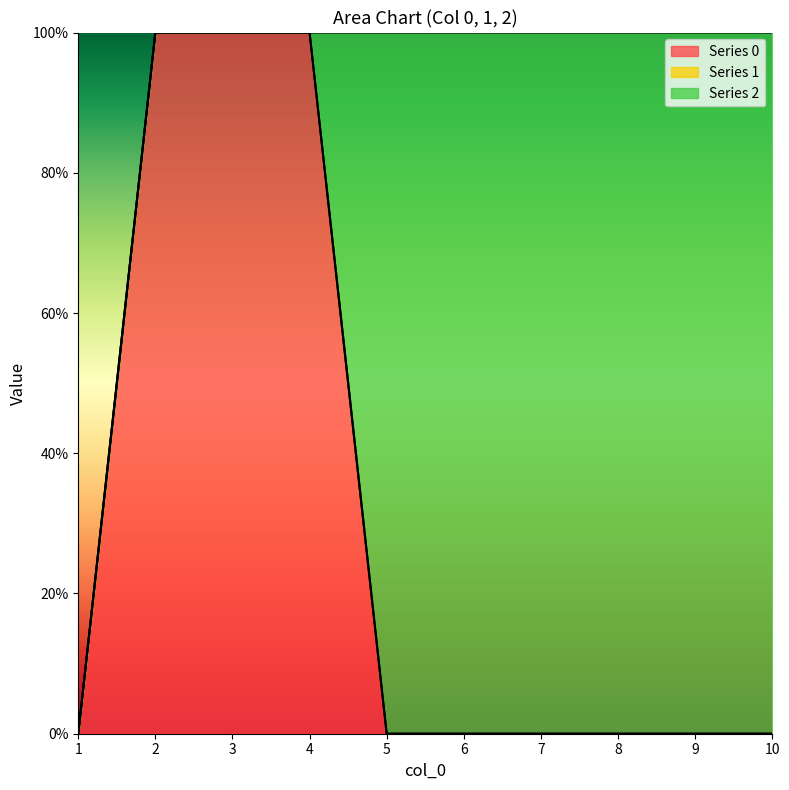

Which series has the largest total across all categories?

2